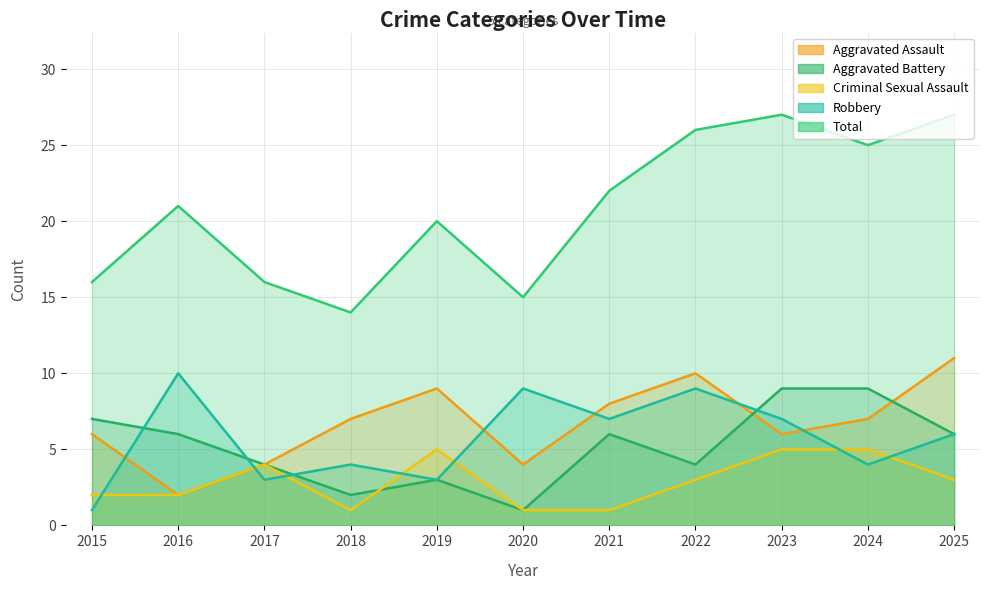

What is the value of the Aggravated Assault point at the 2nd from the left?

2